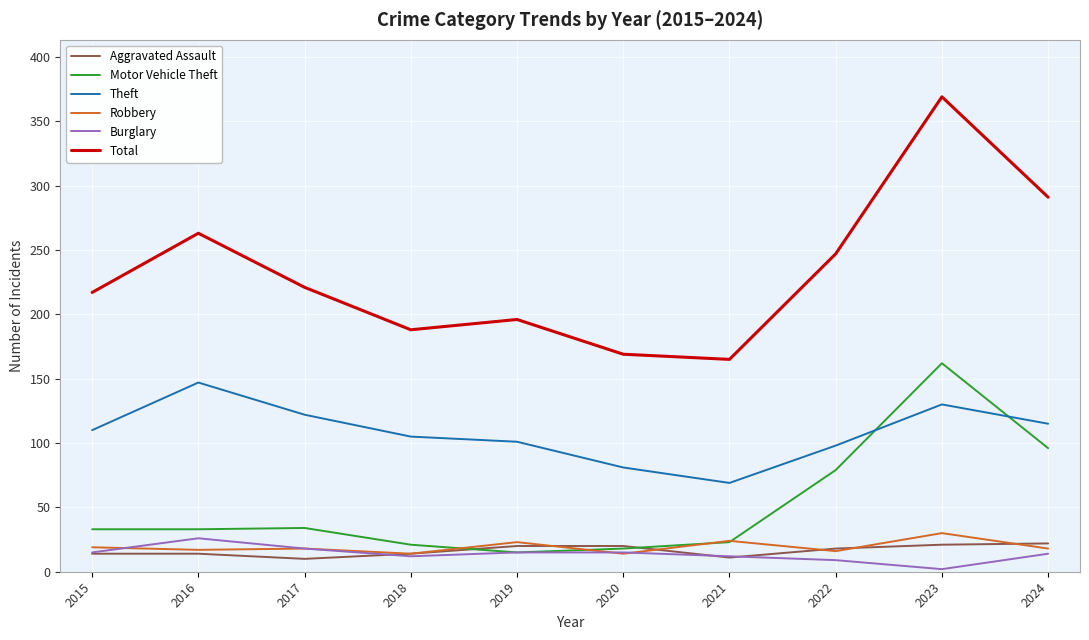

Read the Motor Vehicle Theft value at 2019, to the nearest 5.

15